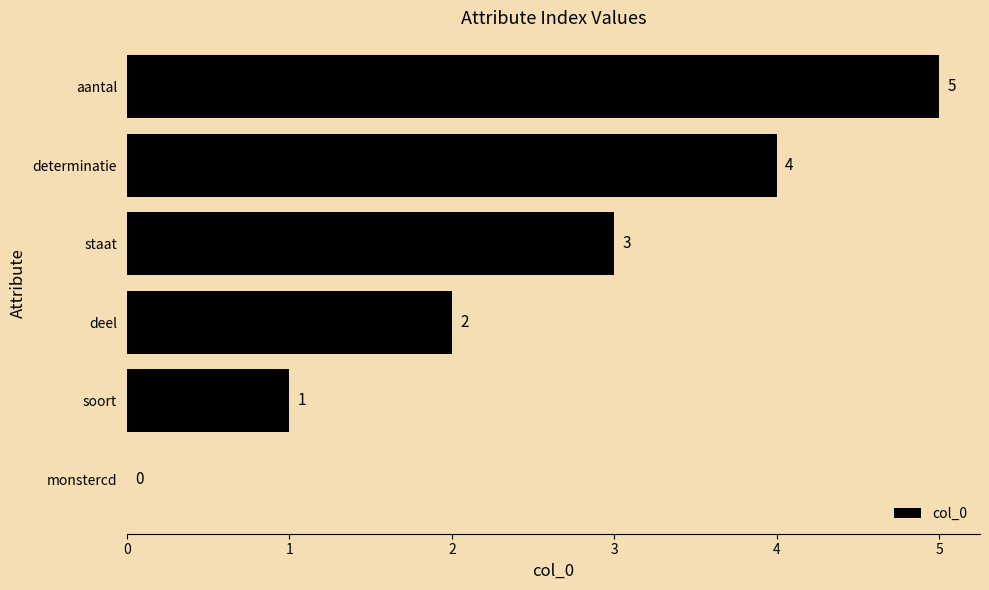

How many data points does each series have?

6